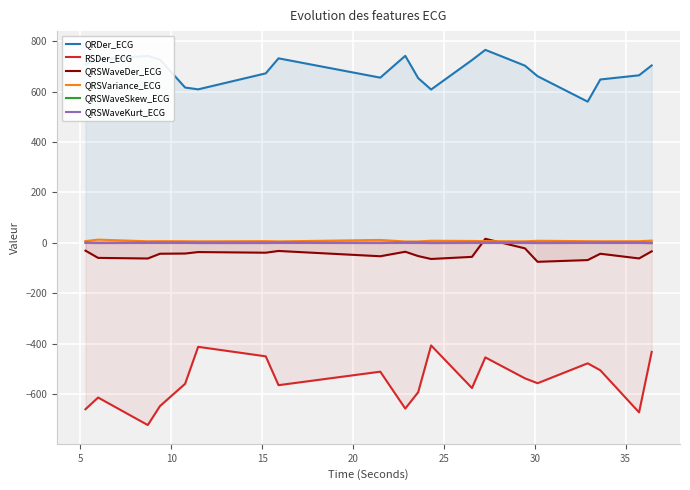

Which series has the widest spread of values?

RSDer_ECG